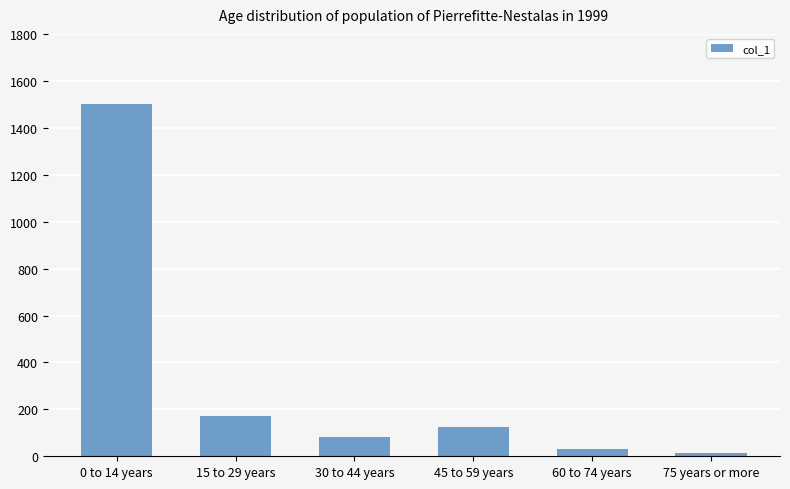

What is the label of the 6th bar from the right?

0 to 14 years